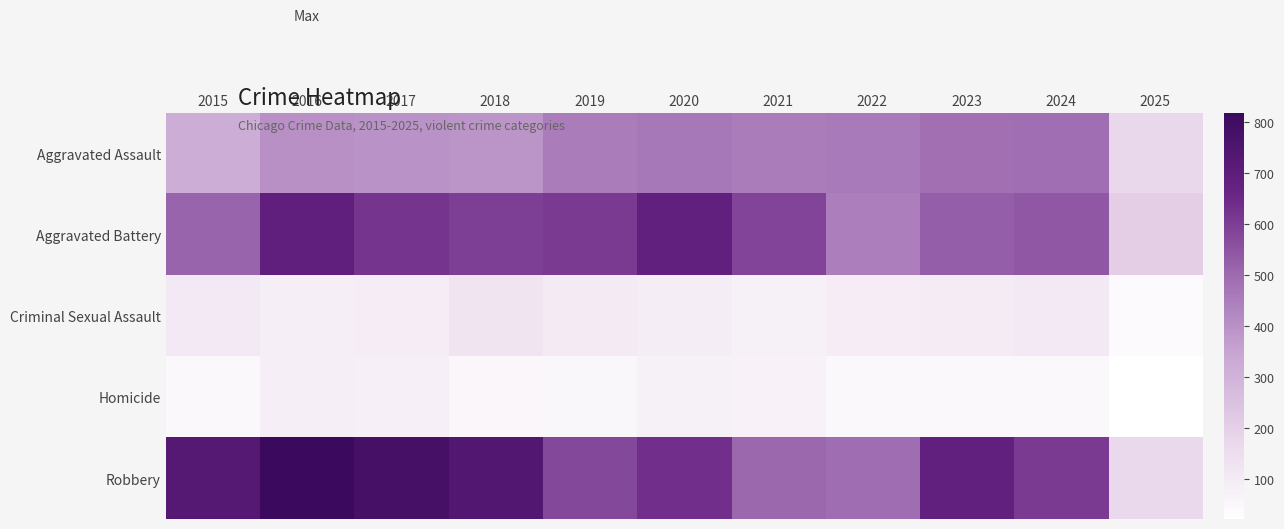

At how many categories does at least one series exceed 436?

10